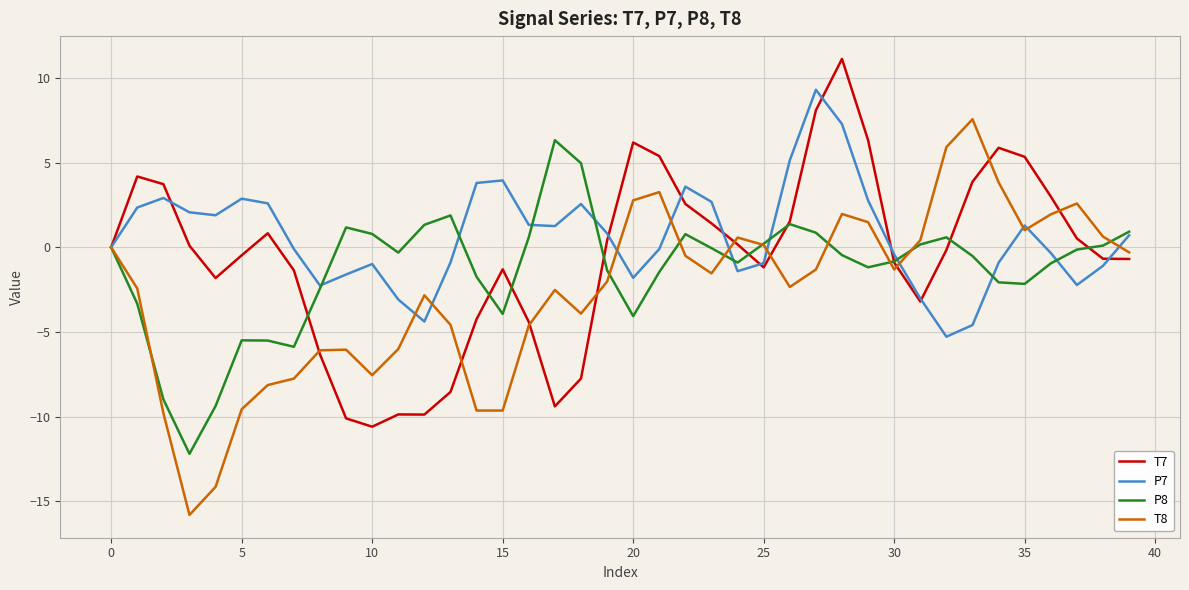

What is the minimum value shown in the chart?

-15.8